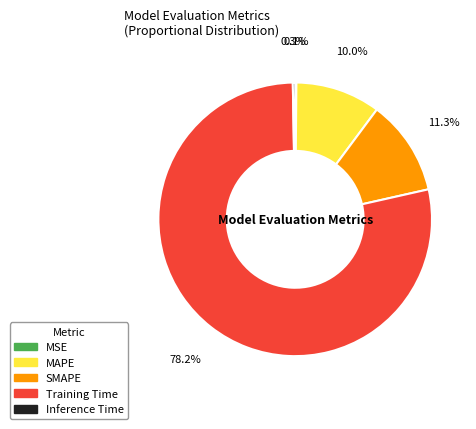

What percentage is NOT represented by SMAPE?

88.7%